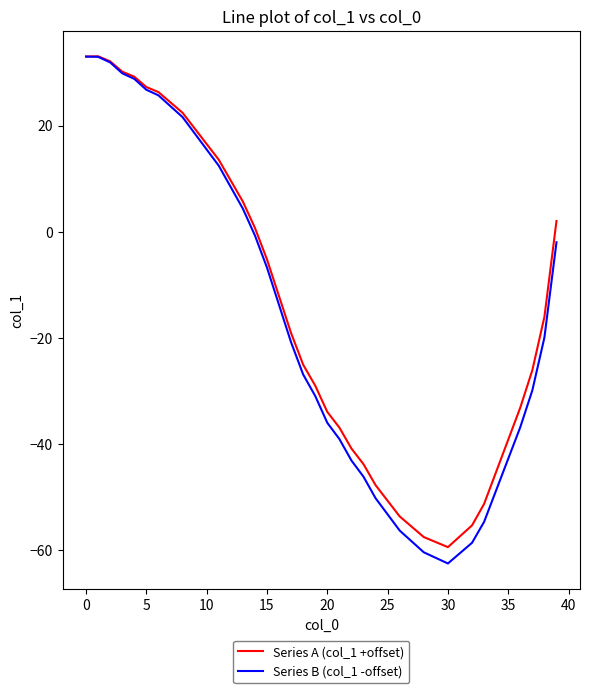

Which series has the largest range (max minus min)?

Series B (col_1 -offset)